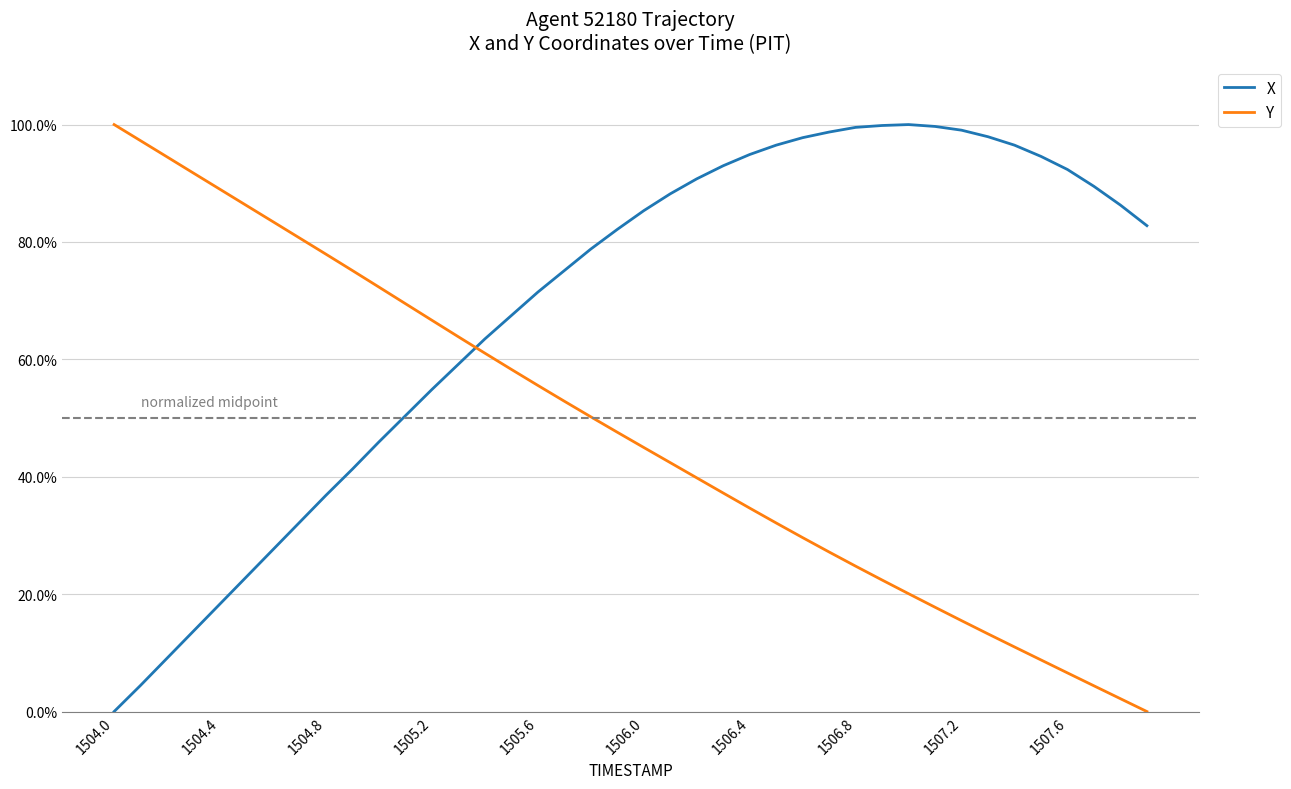

Where is X nearest to the value 0?

1504.0